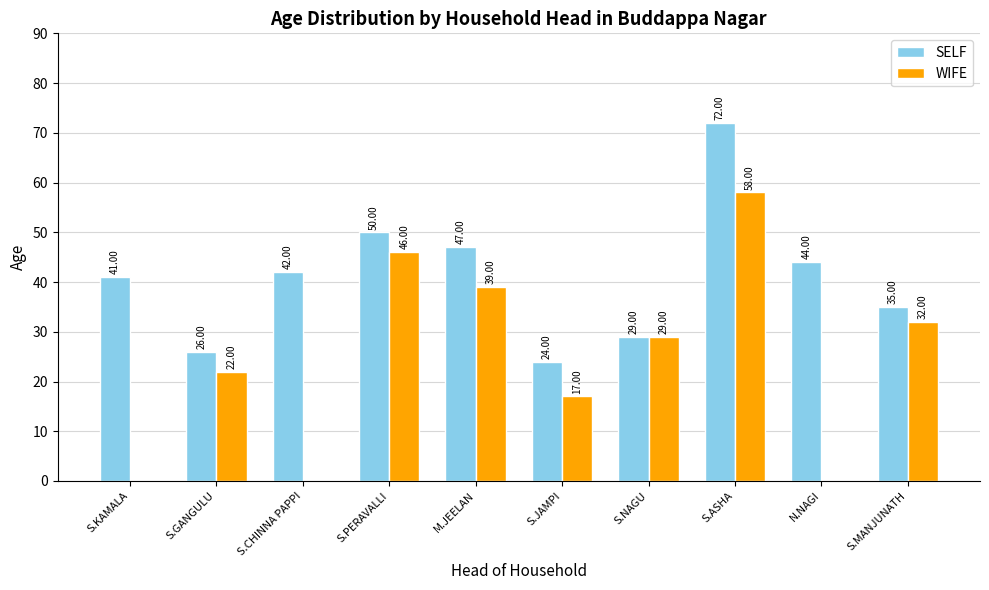

Reading left to right, list all the values displayed in this chart.

SELF: S.KAMALA=41	S.GANGULU=26	S.CHINNA PAPPI=42	S.PERAVALLI=50	M.JEELAN=47	S.JAMPI=24	S.NAGU=29	S.ASHA=72	N.NAGI=44	S.MANJUNATH=35
WIFE: S.KAMALA=0	S.GANGULU=22	S.CHINNA PAPPI=0	S.PERAVALLI=46	M.JEELAN=39	S.JAMPI=17	S.NAGU=29	S.ASHA=58	N.NAGI=0	S.MANJUNATH=32